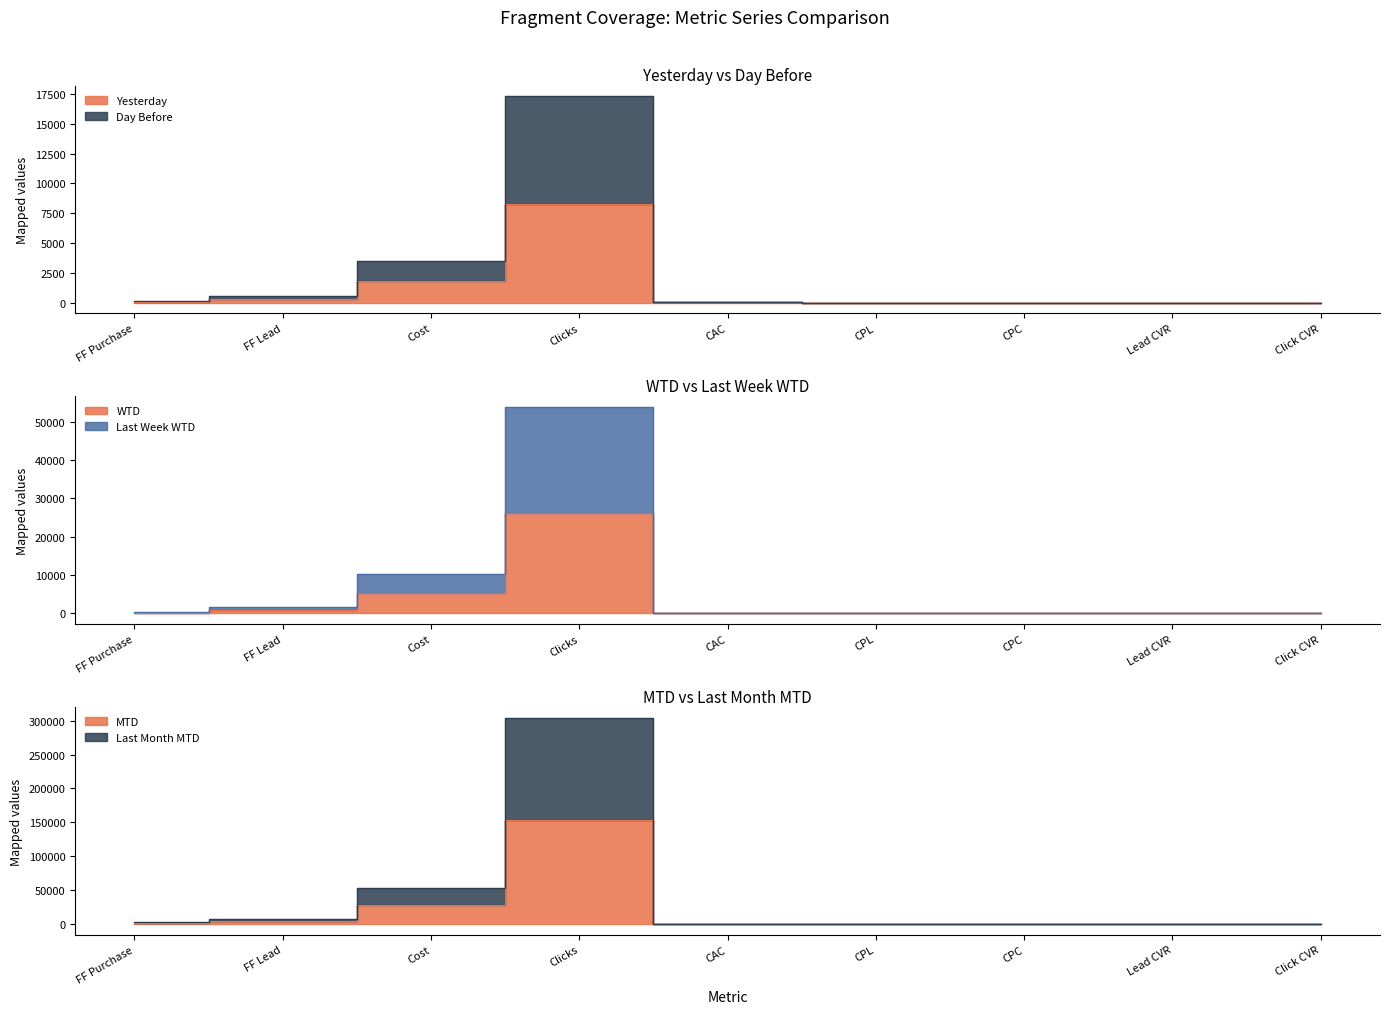

What is the spread (max minus min) of values at CAC?

27.2